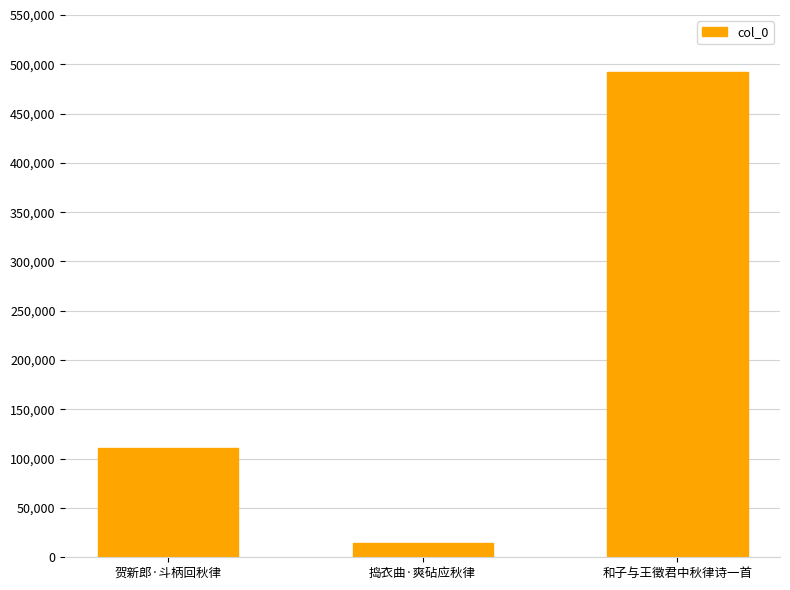

What is the maximum value shown in the chart?

491776